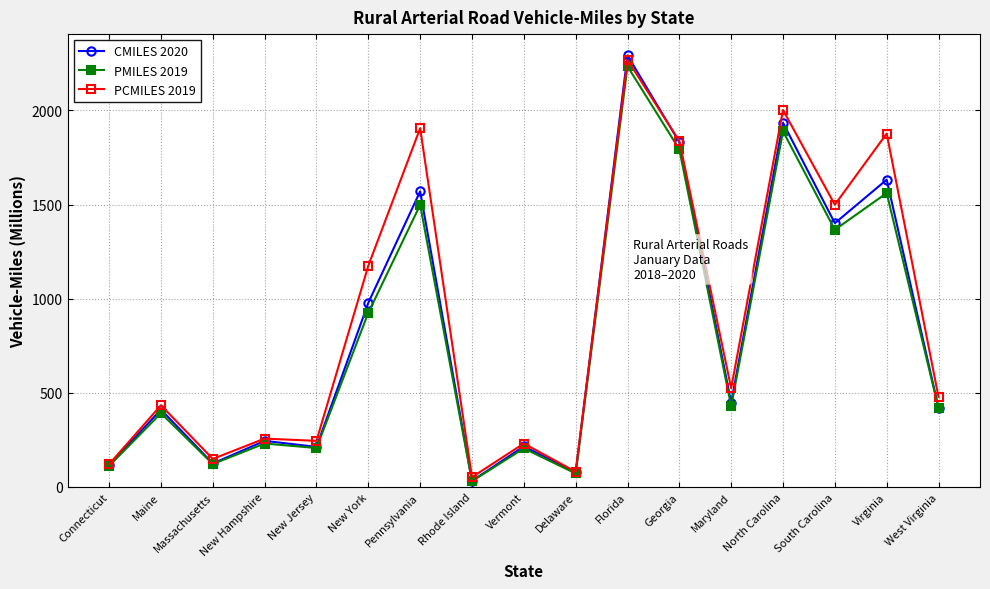

What value does the PCMILES 2019 series have at Vermont?

231